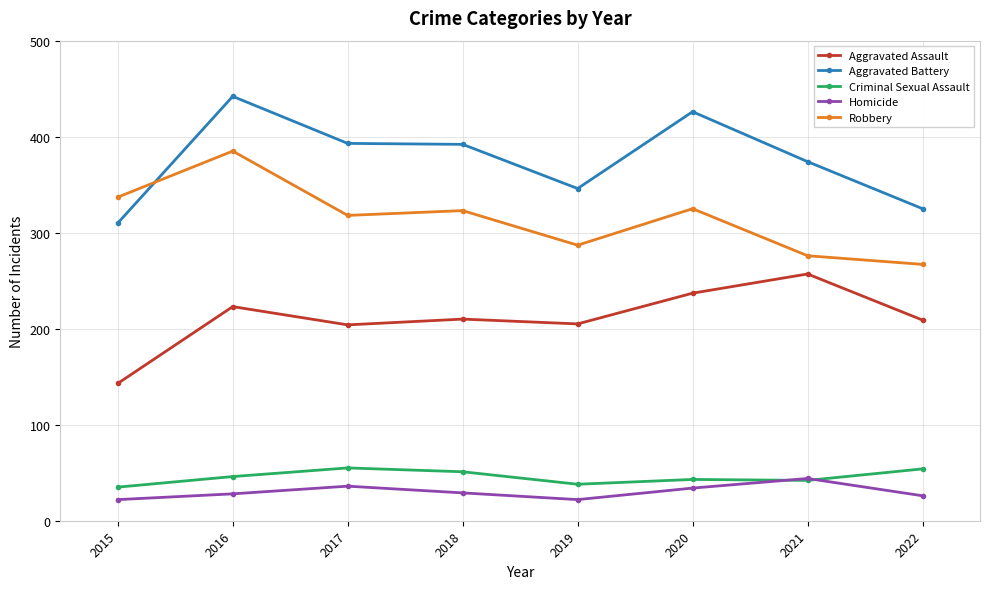

The Criminal Sexual Assault series shows 55 at 2017. True or false?

True